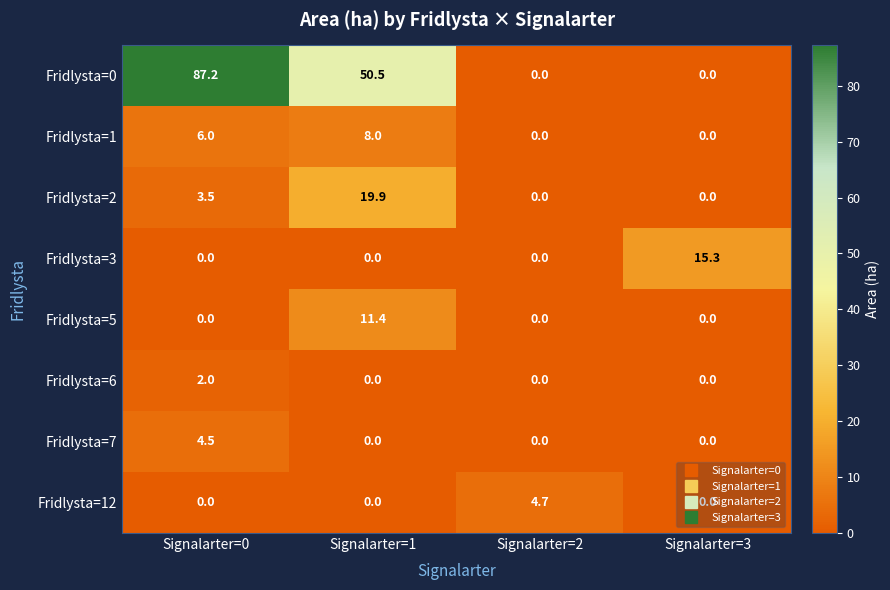

What is the total value across all series at Signalarter=0?

103.2